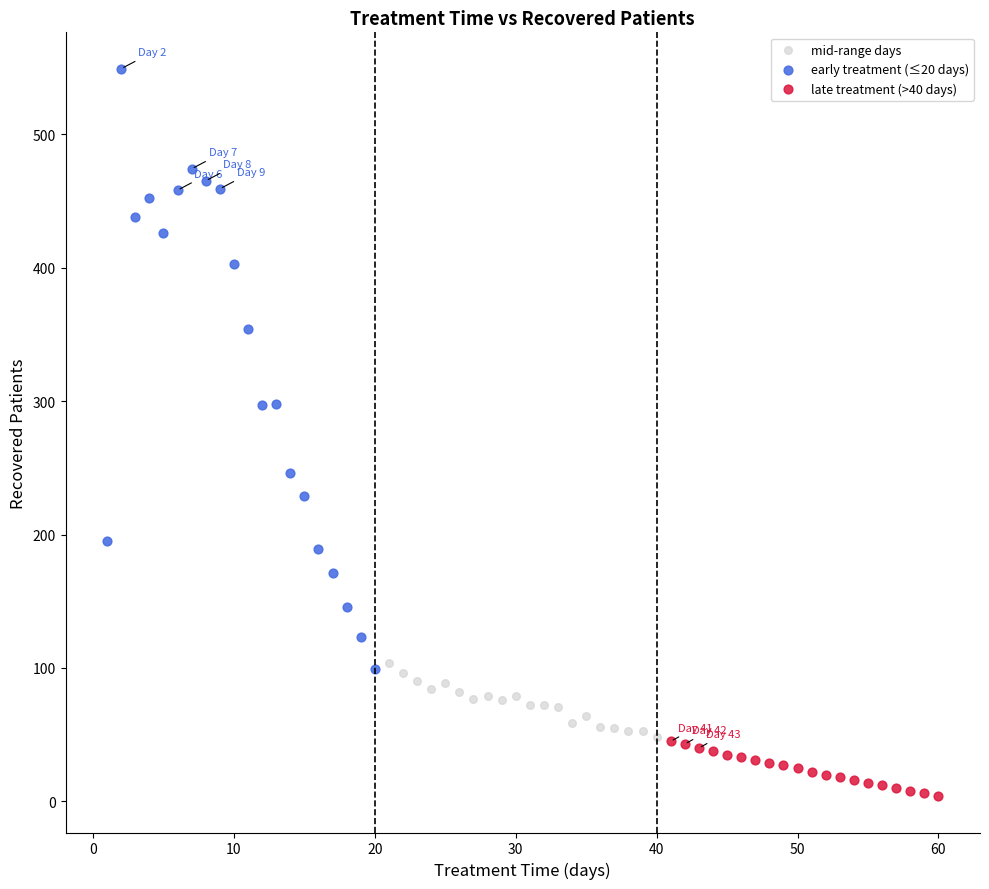

Which series reaches the maximum Y coordinate?

early treatment (≤20 days)